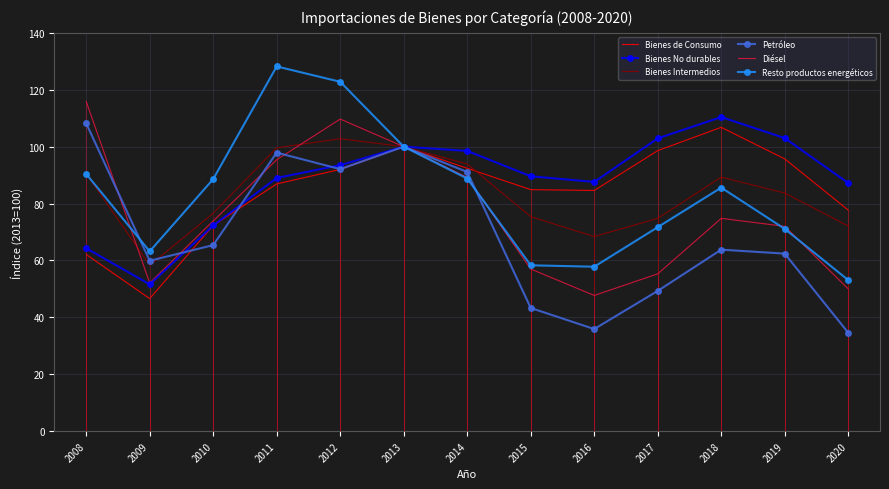

What is the total value across all series at 2011?

597.0